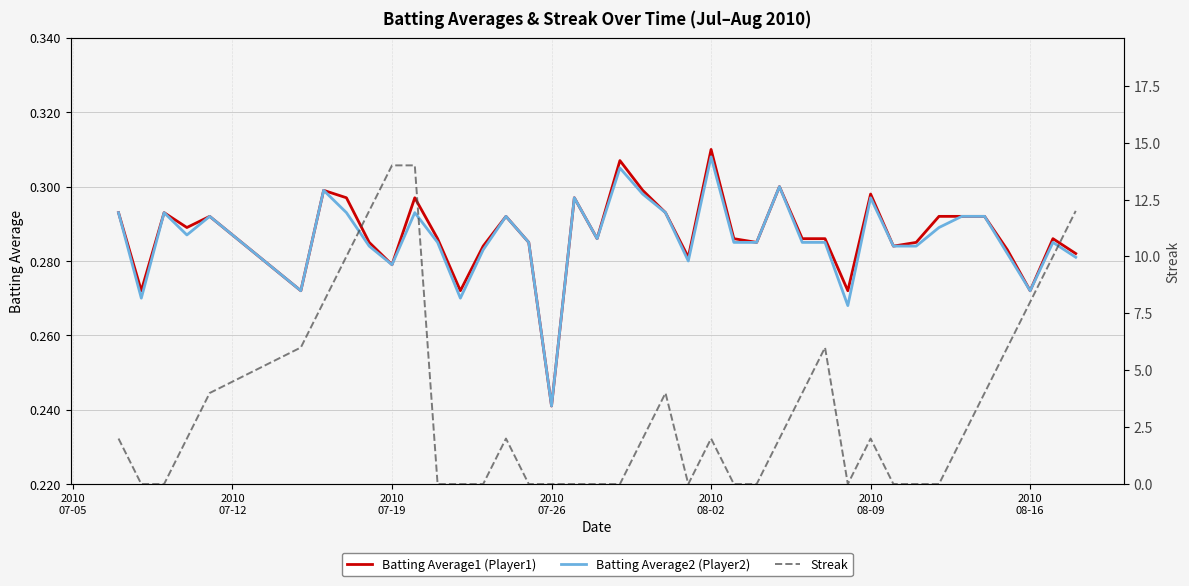

Which series has the largest range (max minus min)?

Streak